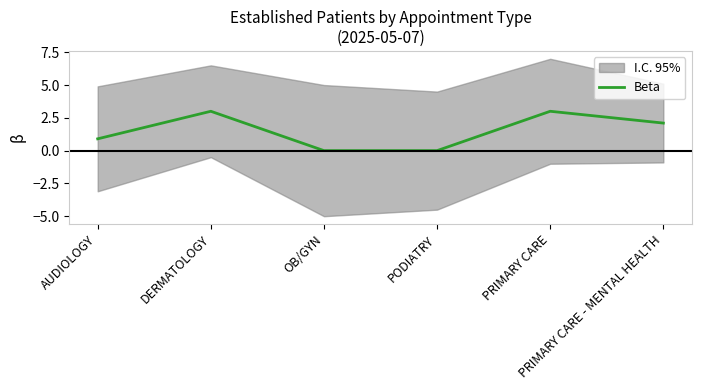

What is the highest value of the Beta series?

3.0